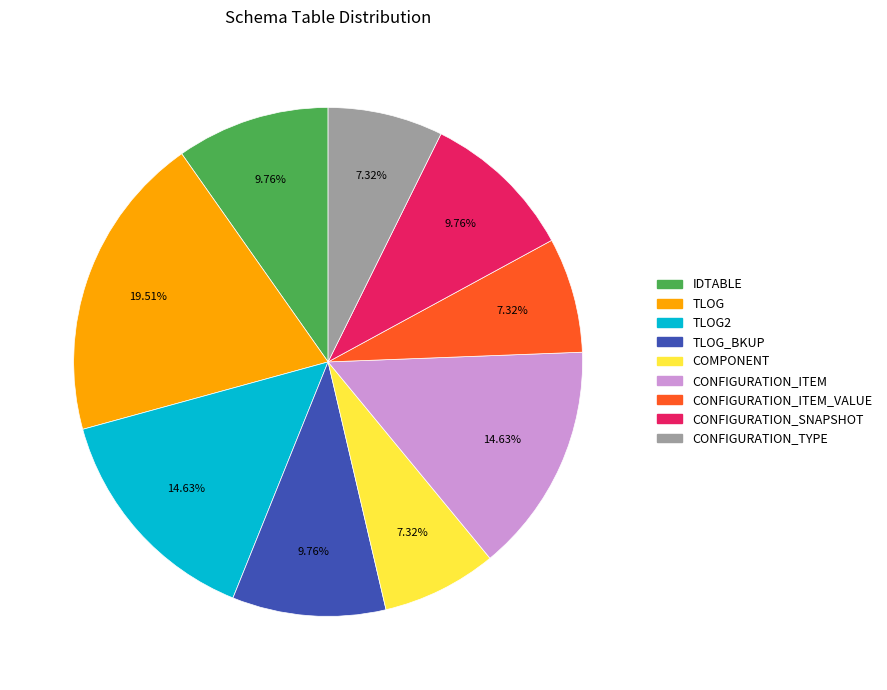

Which category has the biggest portion of the pie?

TLOG